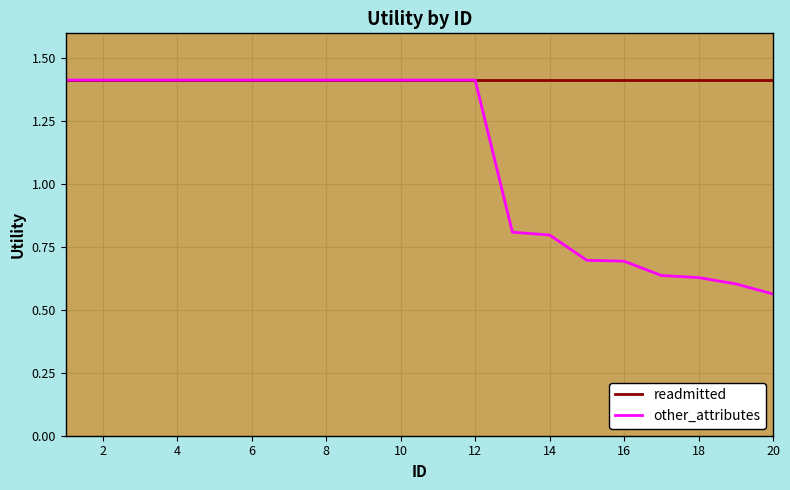

Which series has the largest total across all categories?

readmitted